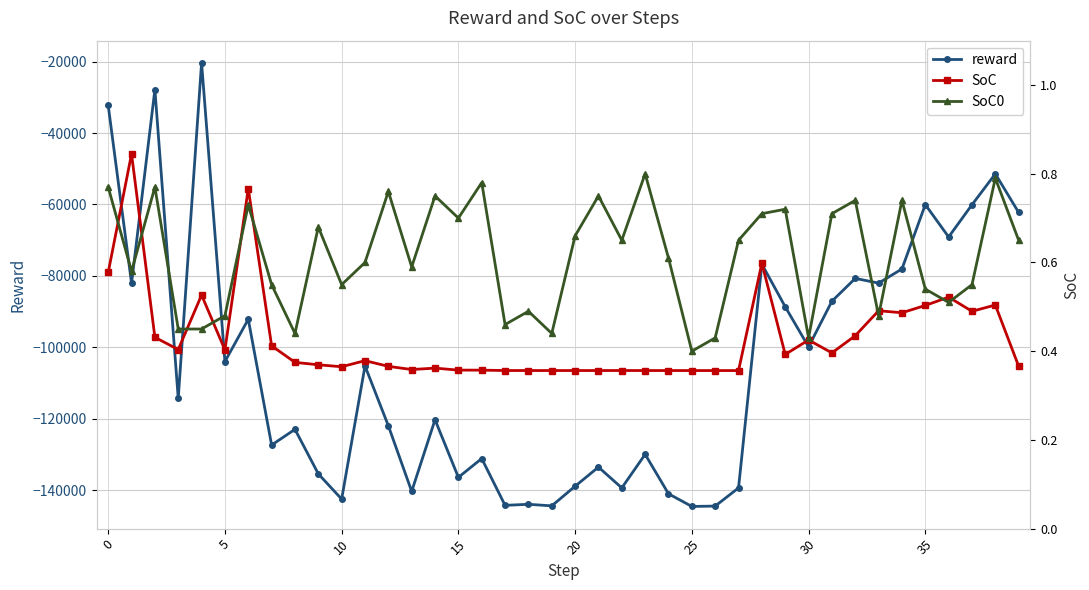

What is the label of the 28th point from the left?

27